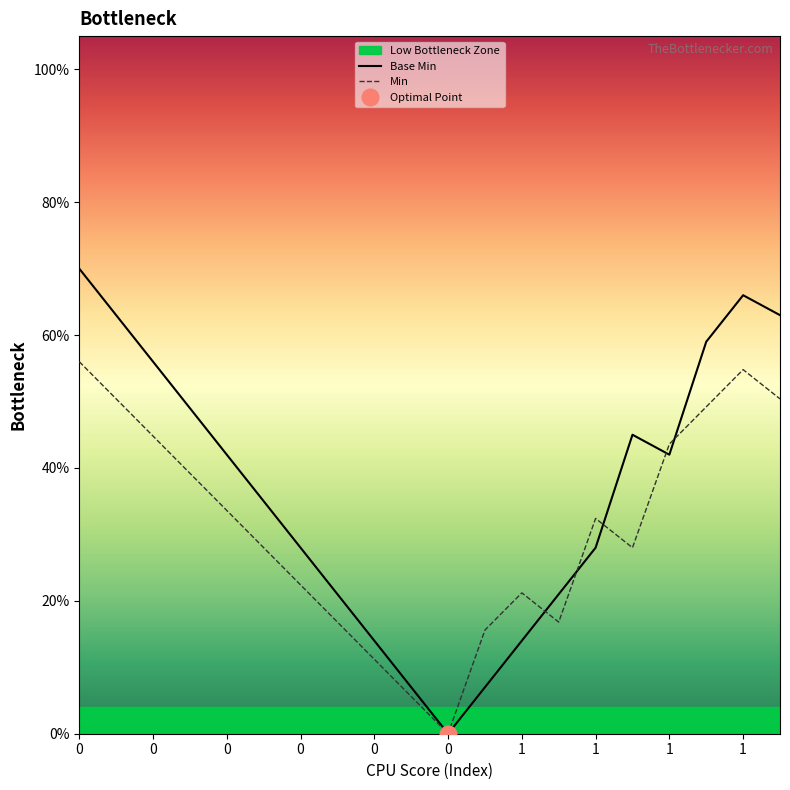

The Min series shows 0.3 at 1. True or false?

False